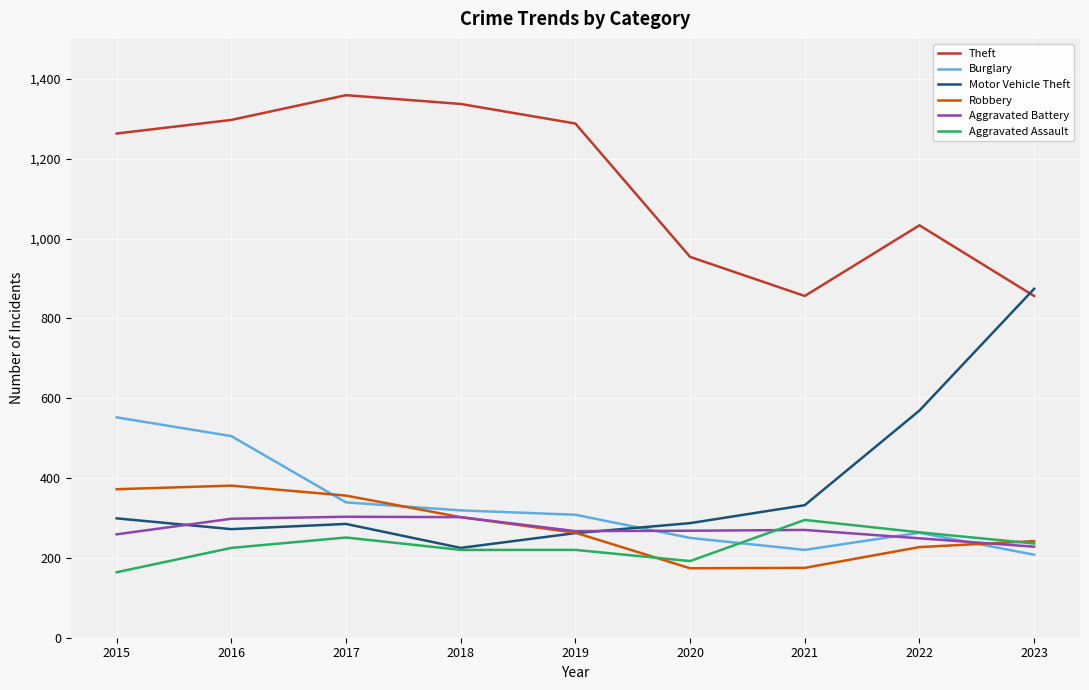

What is the highest value of the Aggravated Assault series?

295